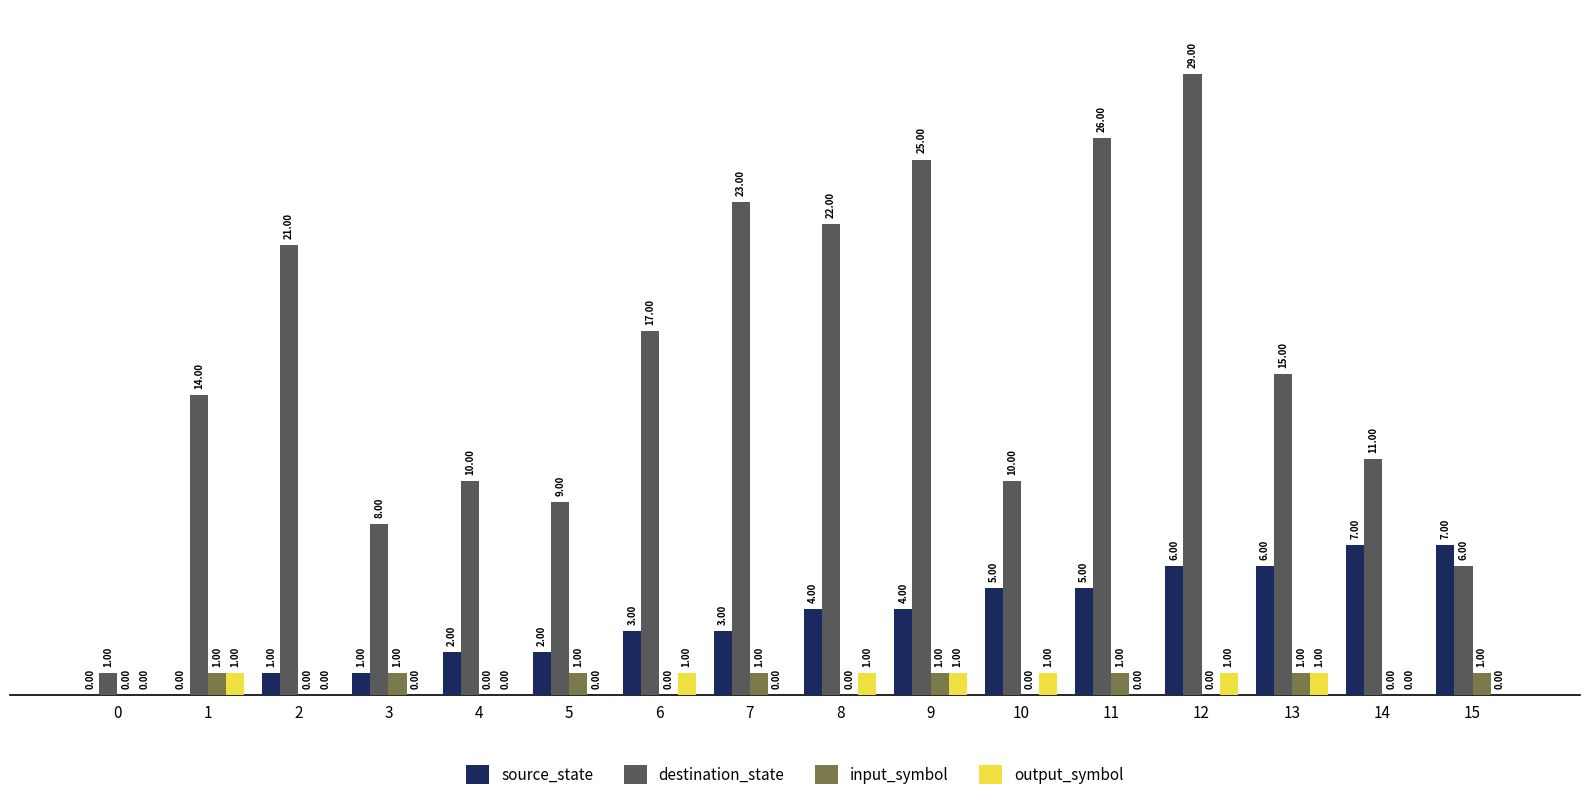

Which series has the largest range (max minus min)?

destination_state